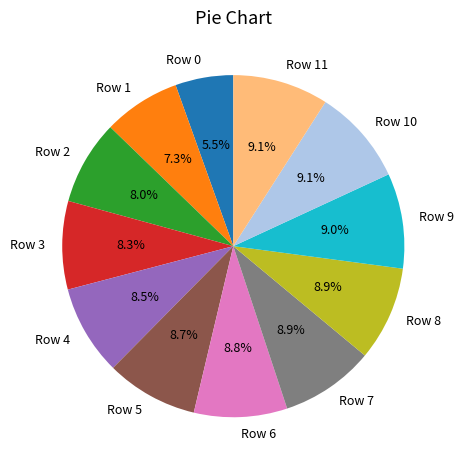

How many segments does this pie chart have?

12